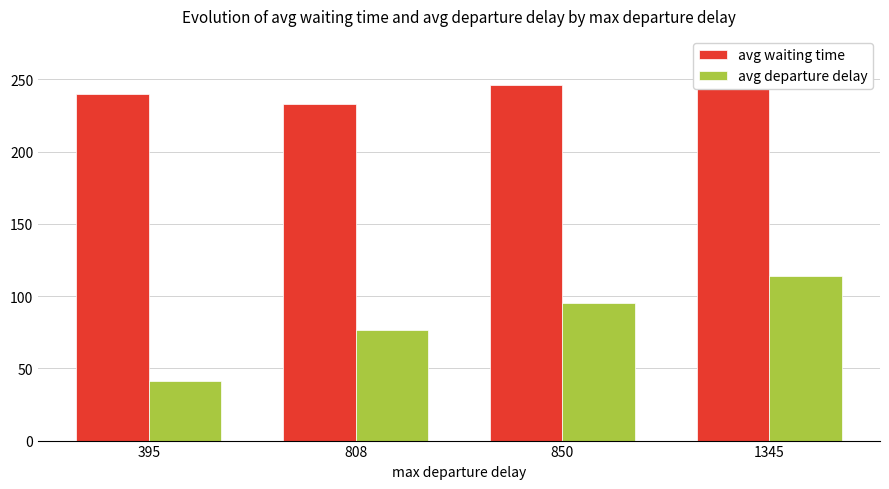

At which label is avg departure delay closest to 77?

808